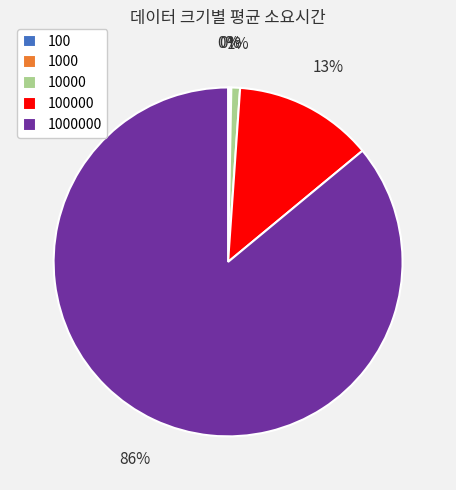

To the nearest percent, what is the difference between the largest and smallest slice percentages?

86%